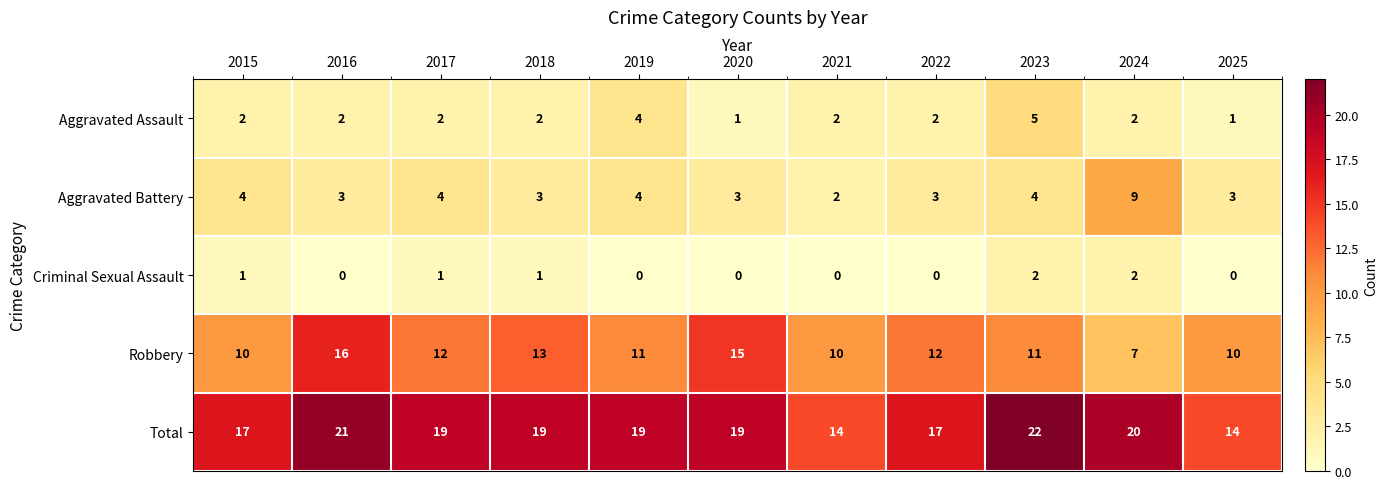

Where does the Total series first go above 19?

2016